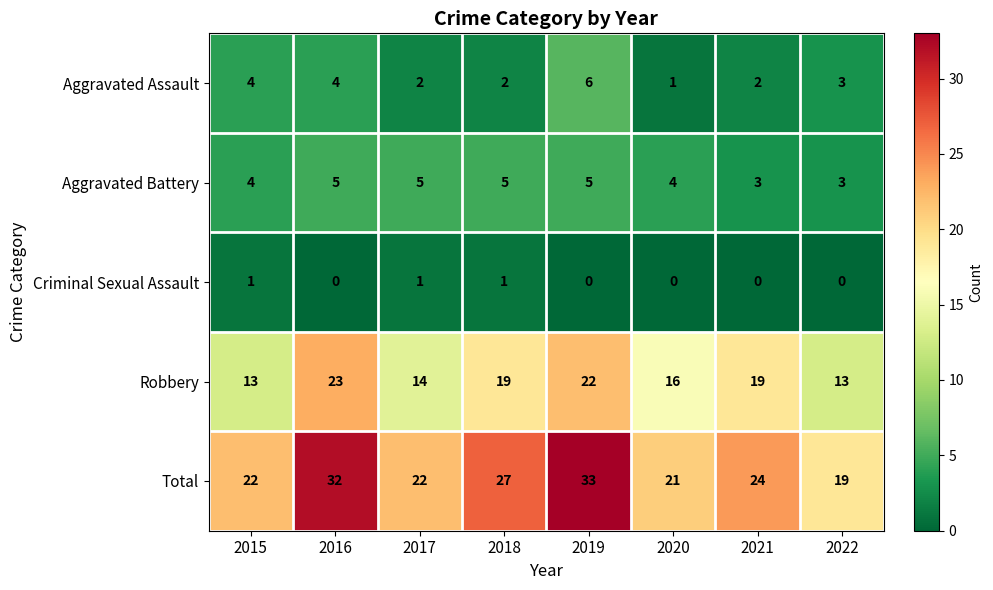

Is it true that Aggravated Battery equals 2 at 2018?

False